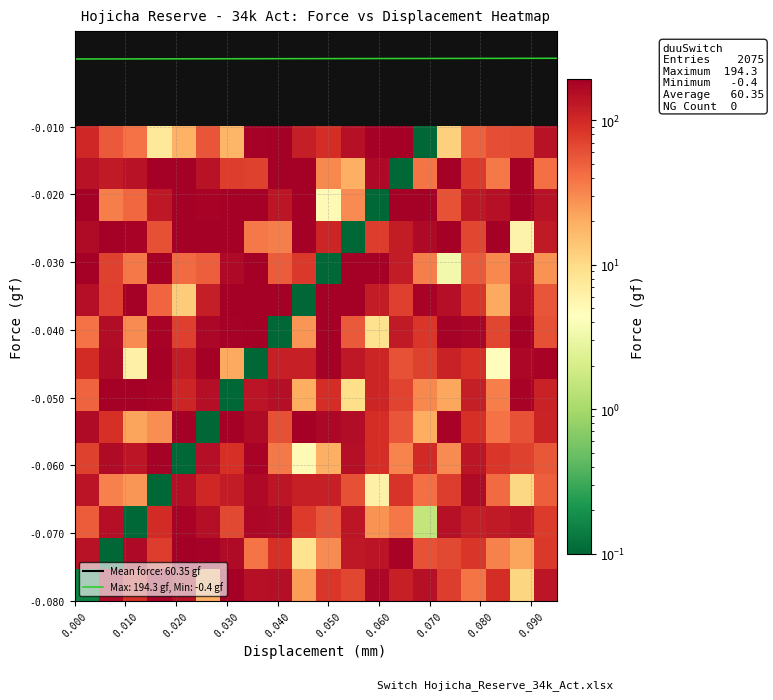

What is the smallest value displayed?

0.1